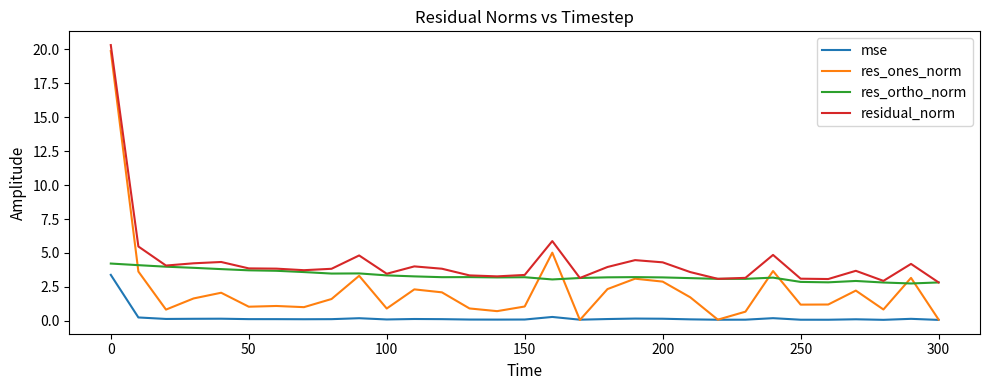

Which series has the largest total across all categories?

residual_norm